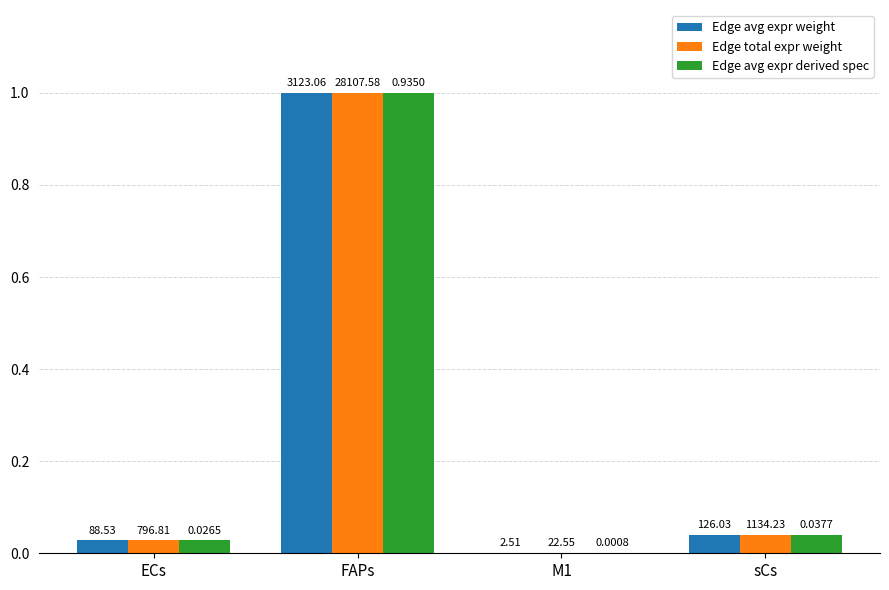

Are the bars grouped side by side (vs. stacked)?

Yes